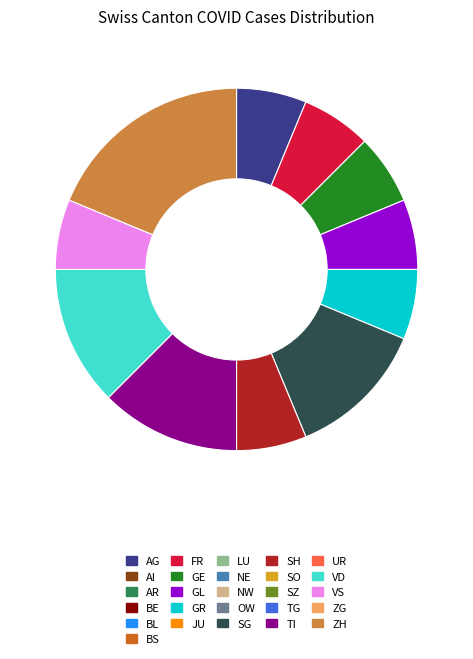

Count the number of slices in the pie.

11